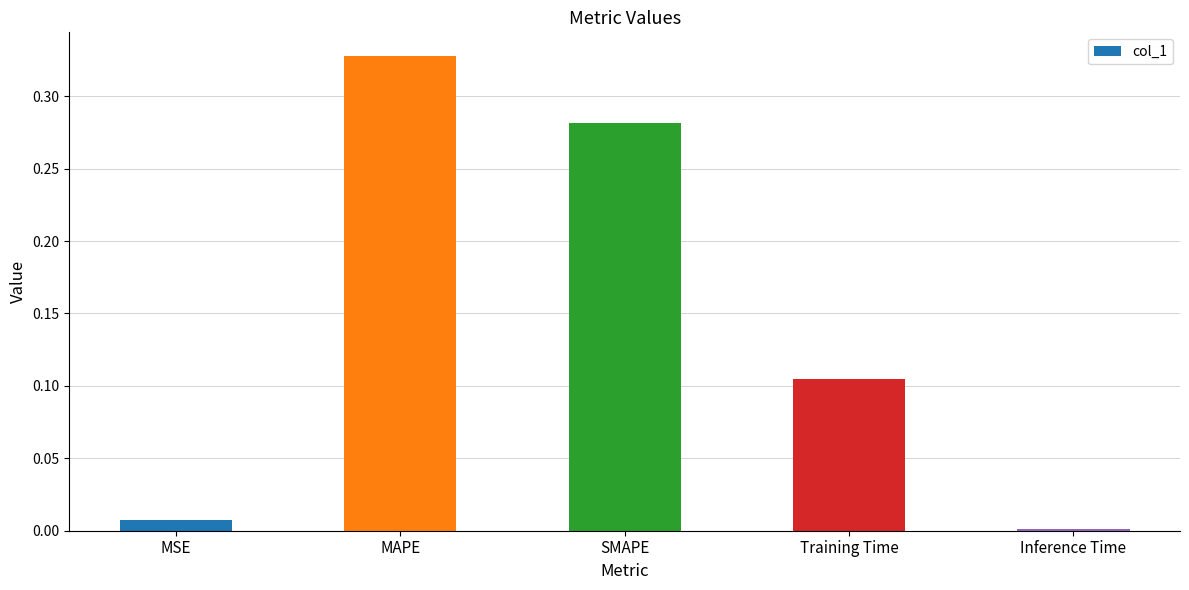

What is the sum of all values?

0.7